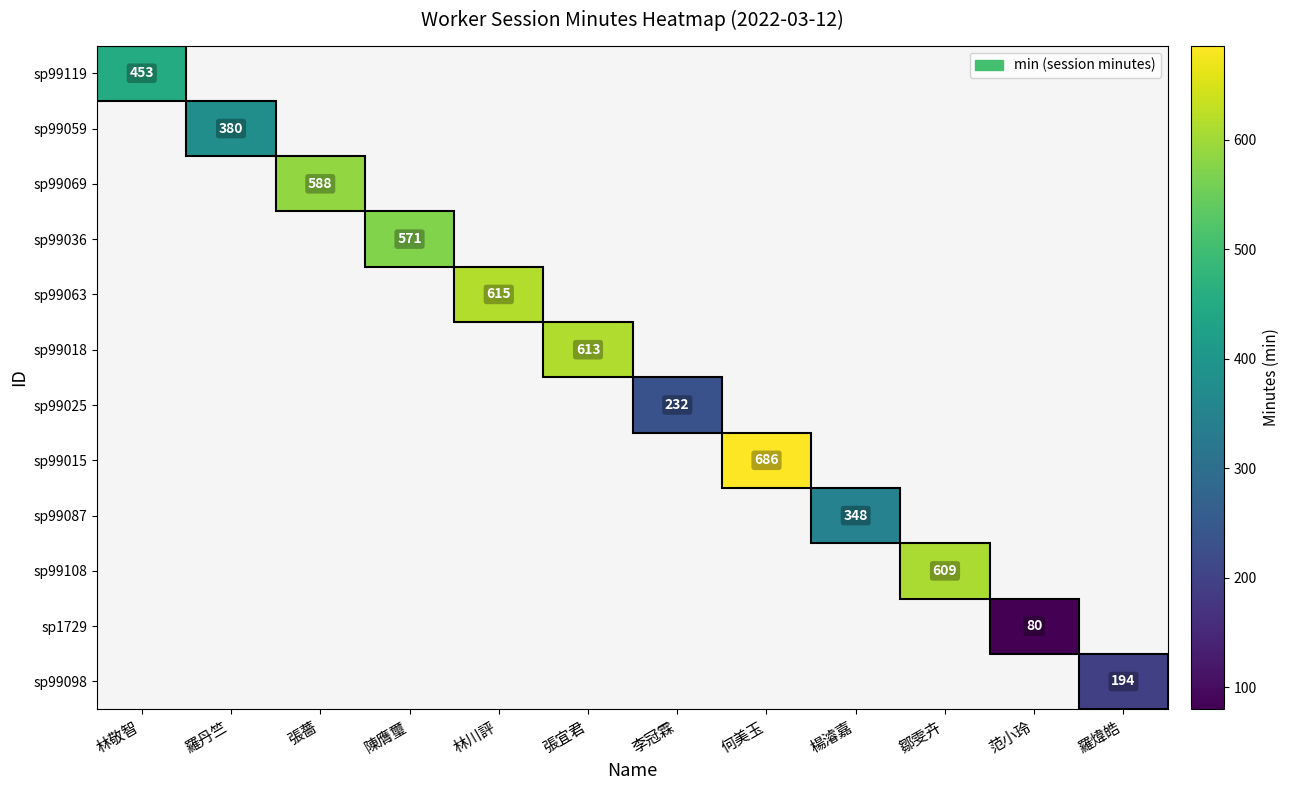

What value does the sp99108 series have at 鄒雯卉?

609.0